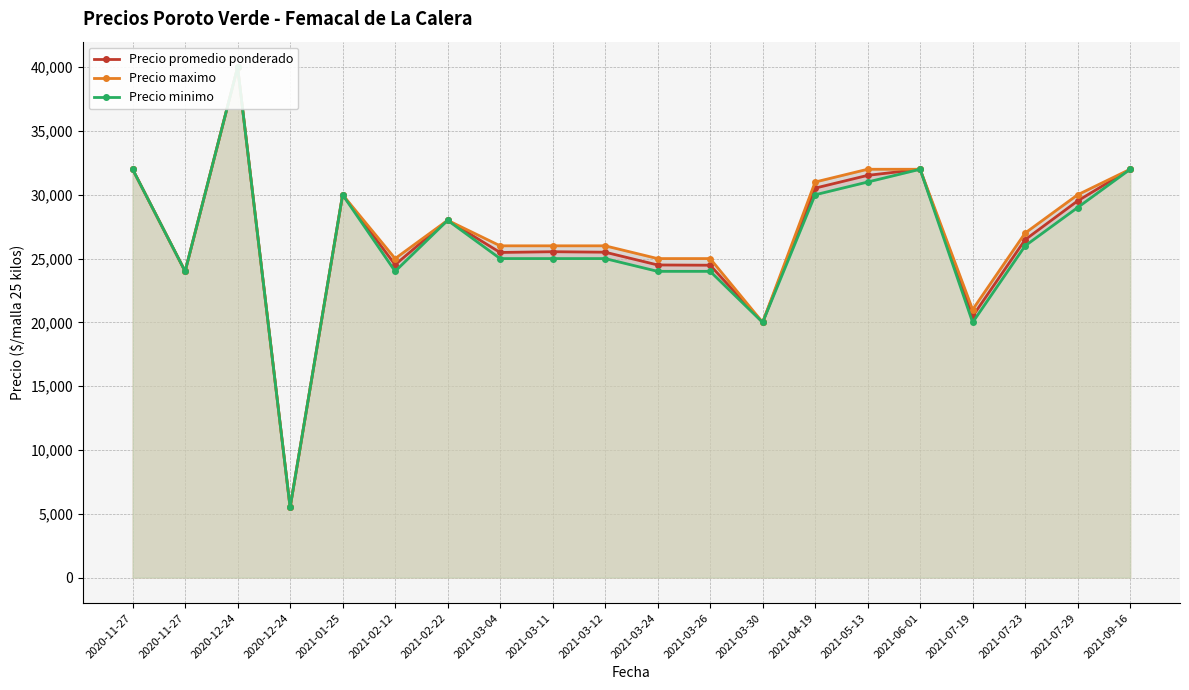

In Precio promedio ponderado, how many points are higher than both neighbors (excluding endpoints)?

5